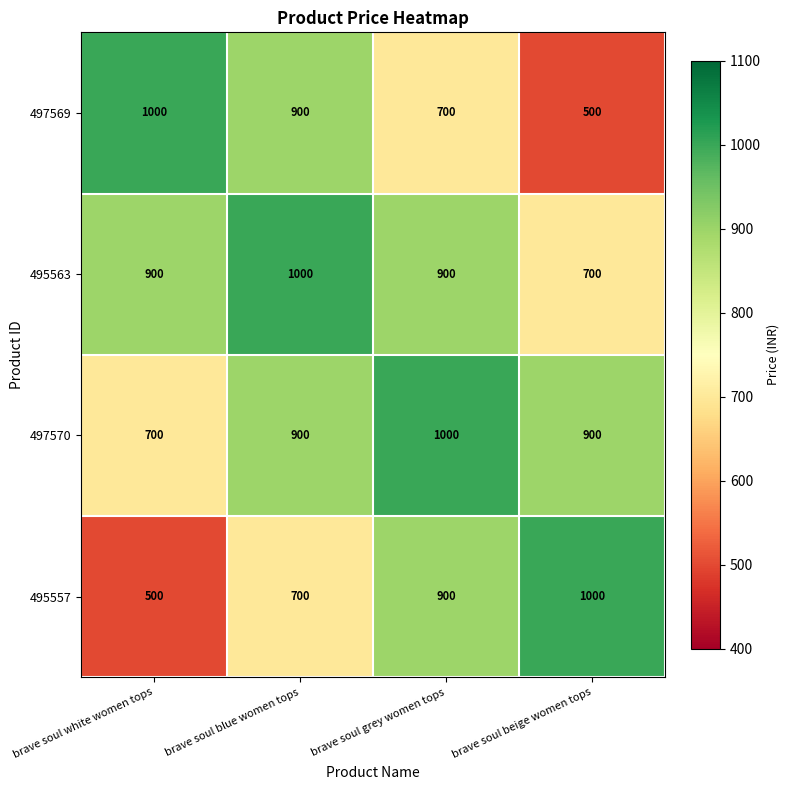

How many 497570 values are between 900 and 1000?

3